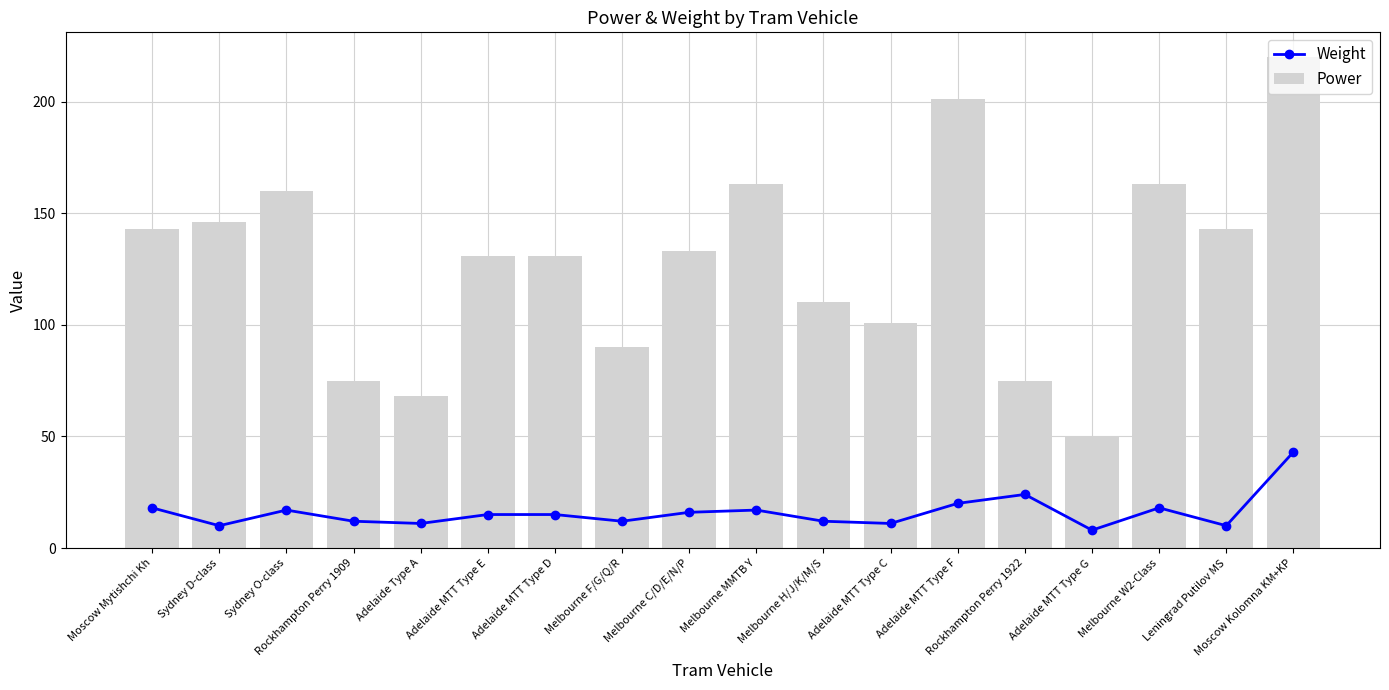

How many values in the Weight series are below 15?

8